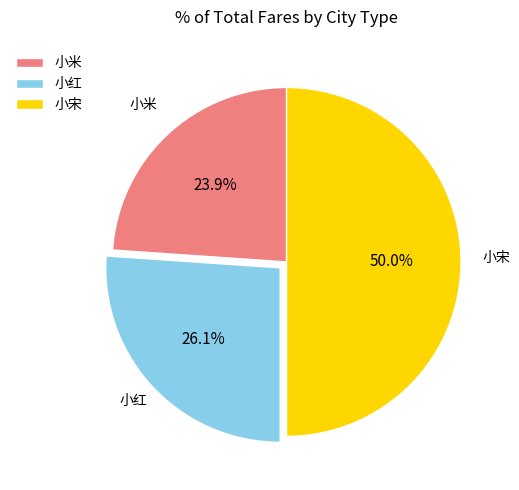

Approximately how many times larger is the value at 小红 compared to 小宋?

0.5